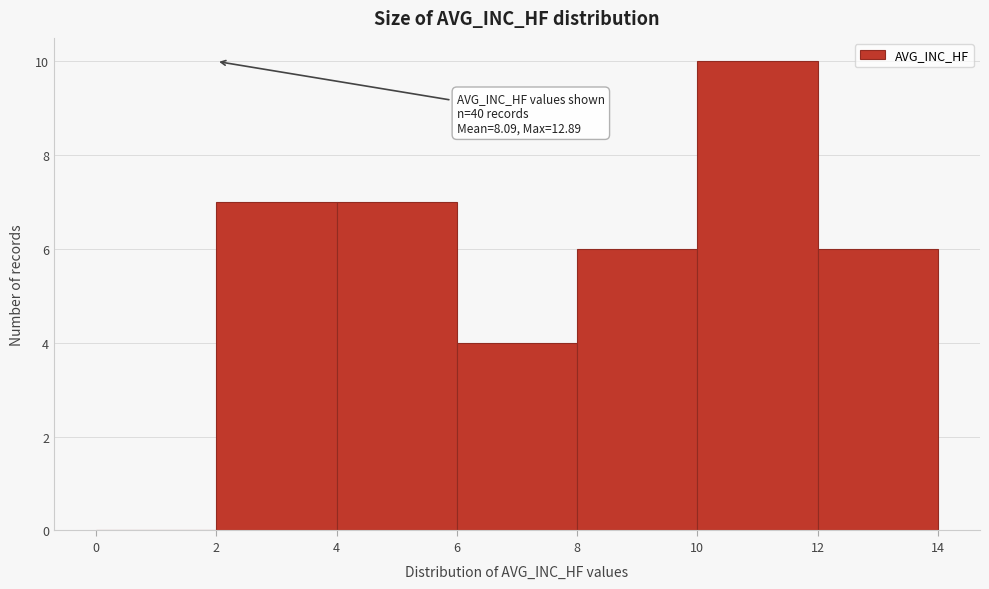

Which range on the x-axis has the tallest bar?

10 to 12